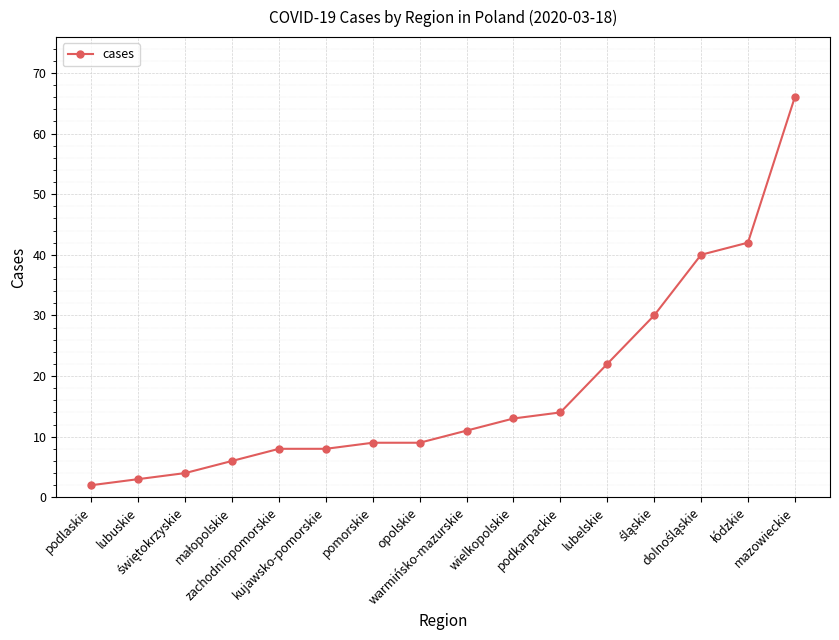

Does the chart display data point markers on the line(s)?

Yes